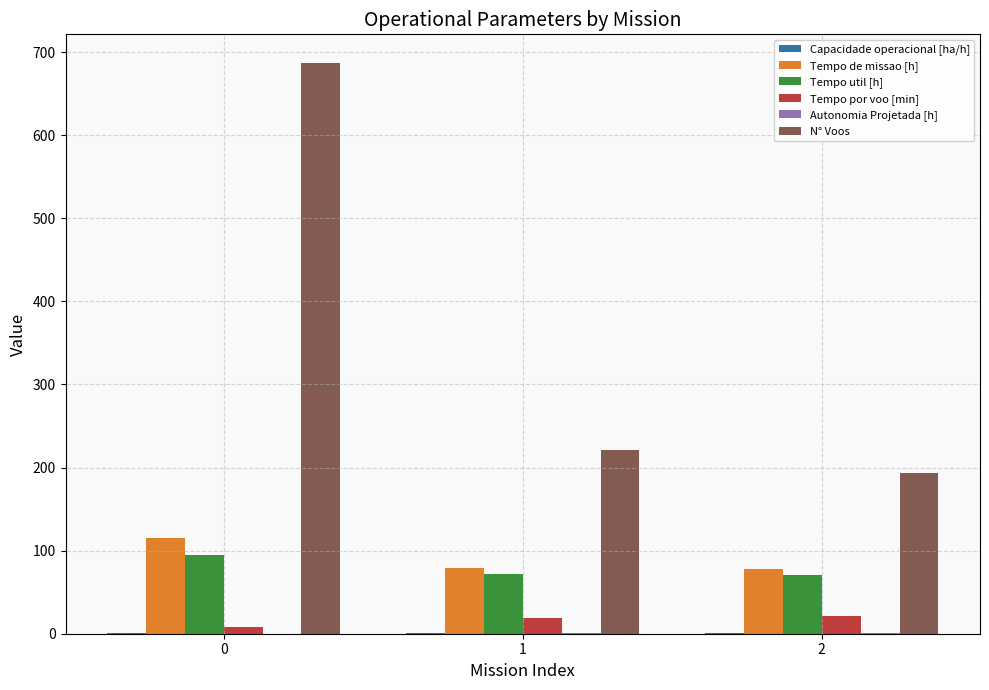

What is the total value across all series at 2?

364.6